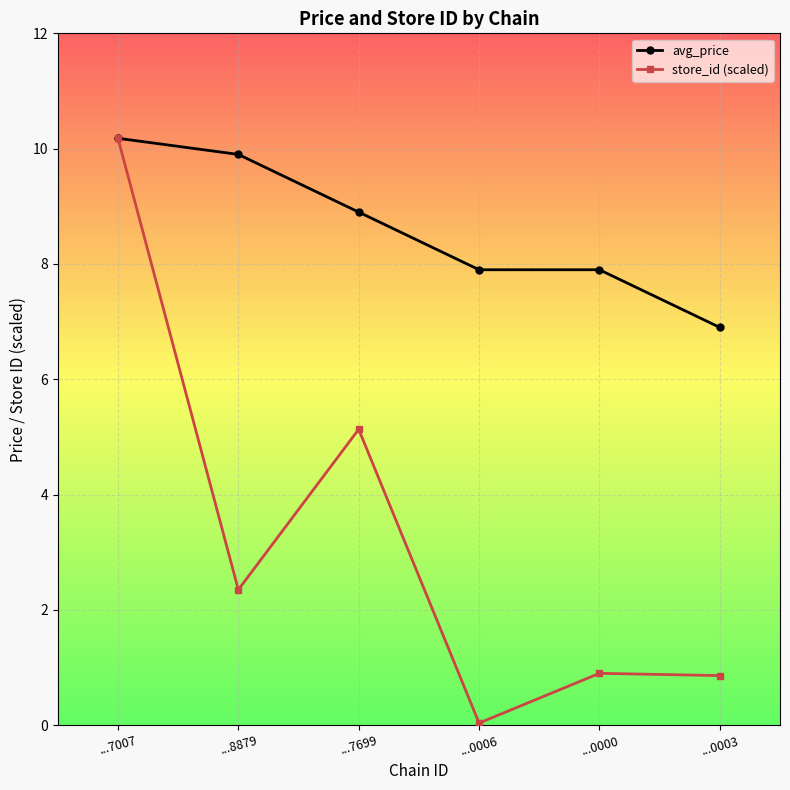

List the series in order of their overall mean, lowest first.

store_id (scaled), avg_price